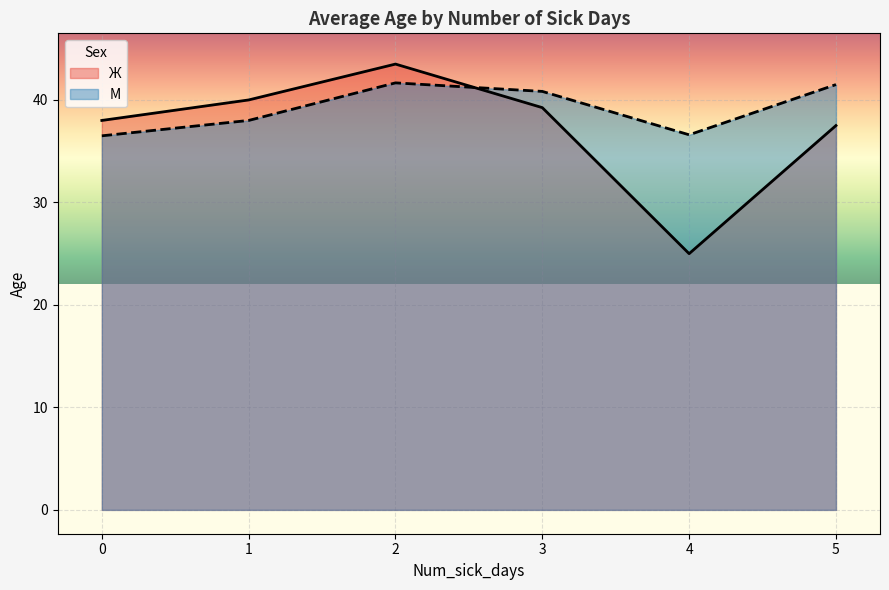

List the series in order of their overall mean, lowest first.

Ж, М